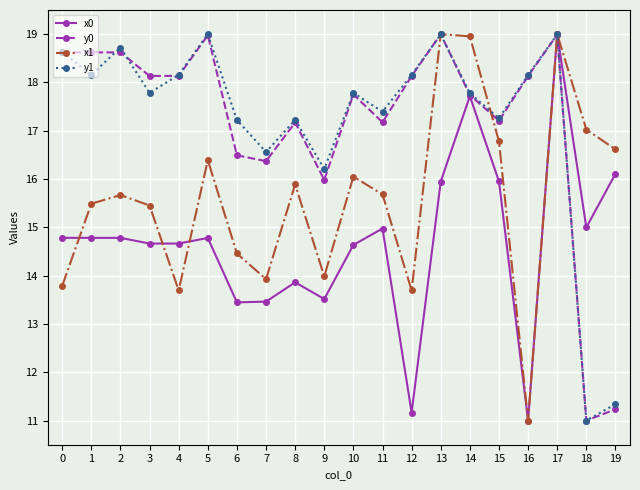

How many interior local valleys does the y1 series have?

7